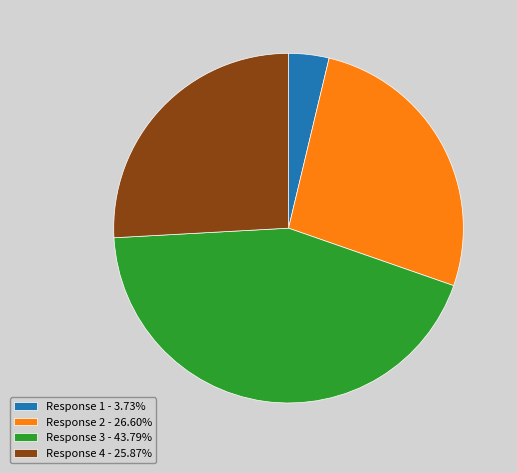

Count the number of slices in the pie.

4